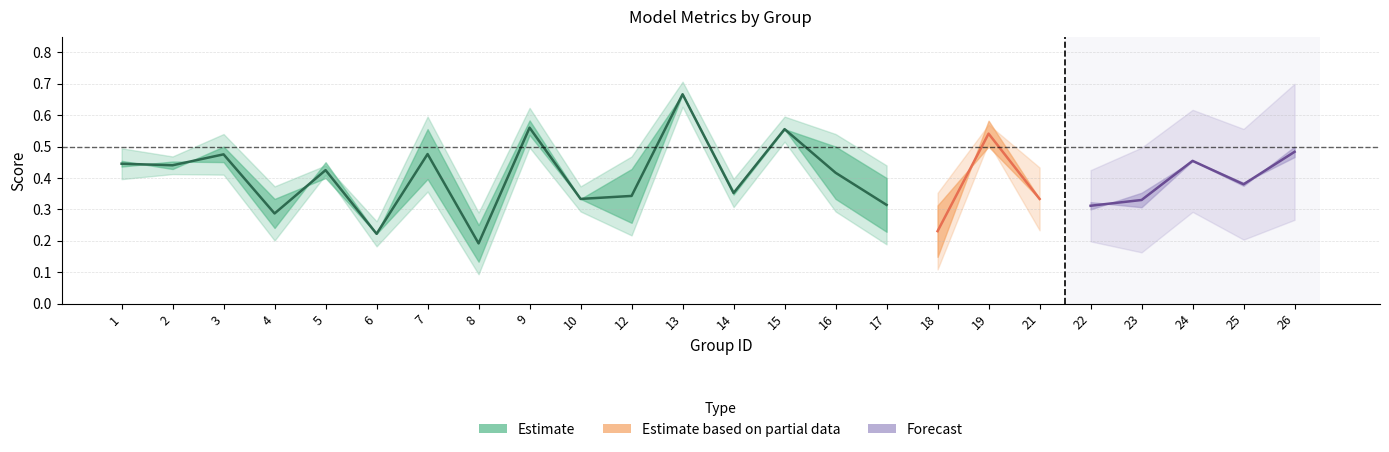

The value of kappa at 16 is -0.3. True or false?

False